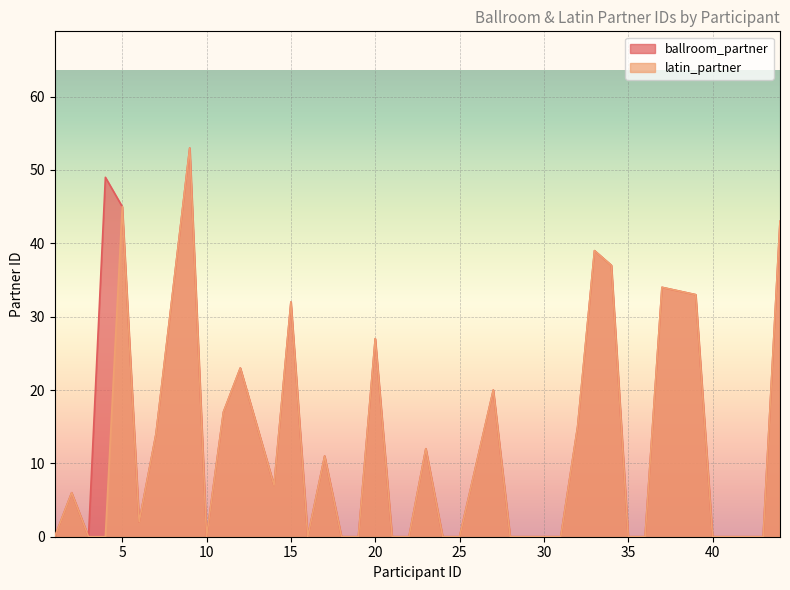

True or false: latin_partner and ballroom_partner intersect in this chart.

False